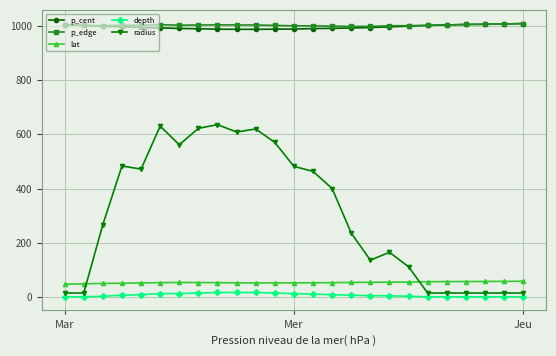

What is the highest value of the p_edge series?

1009.1